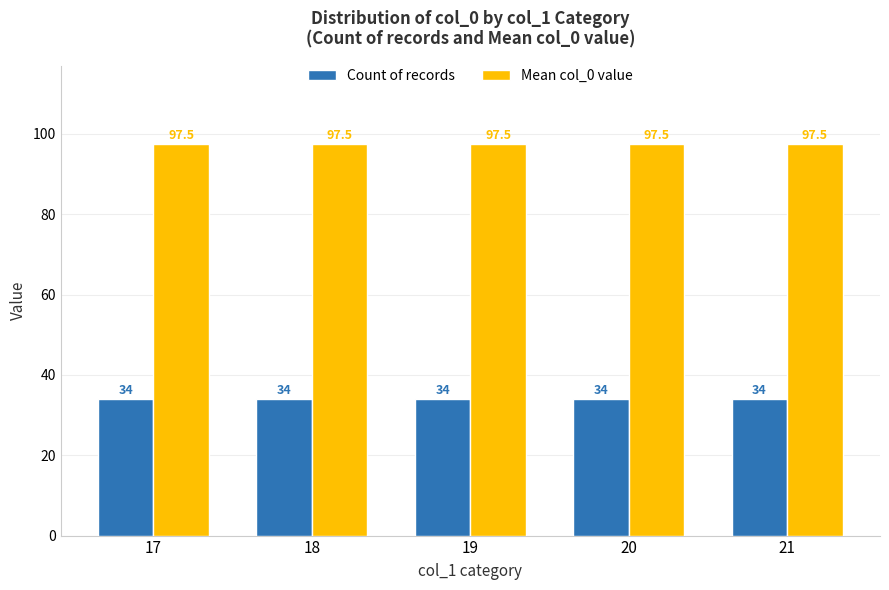

How many groups of bars are there?

5